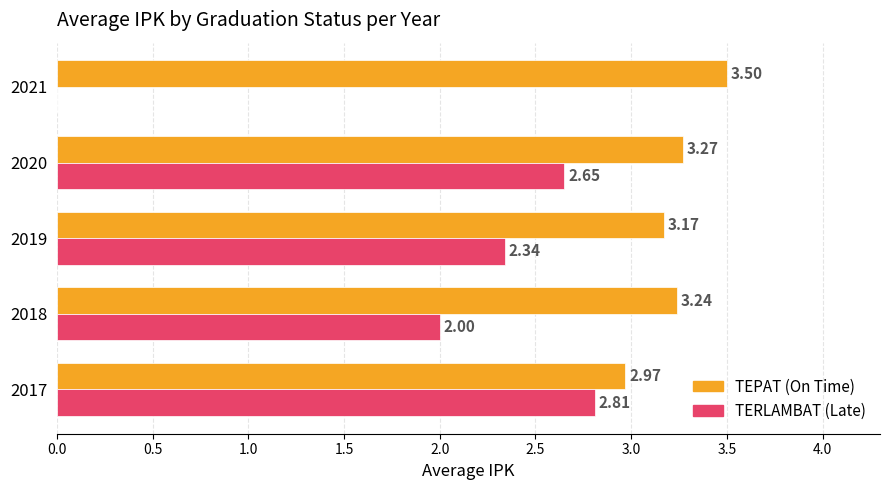

What is the total value across all series at 2018?

5.2